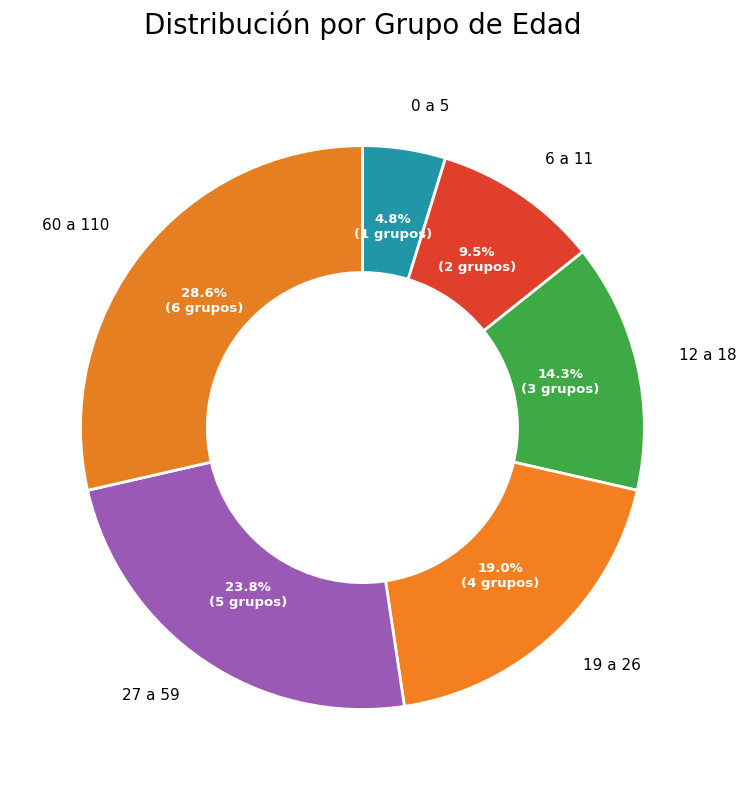

To the nearest percent, what is the difference between the largest and smallest slice percentages?

24%